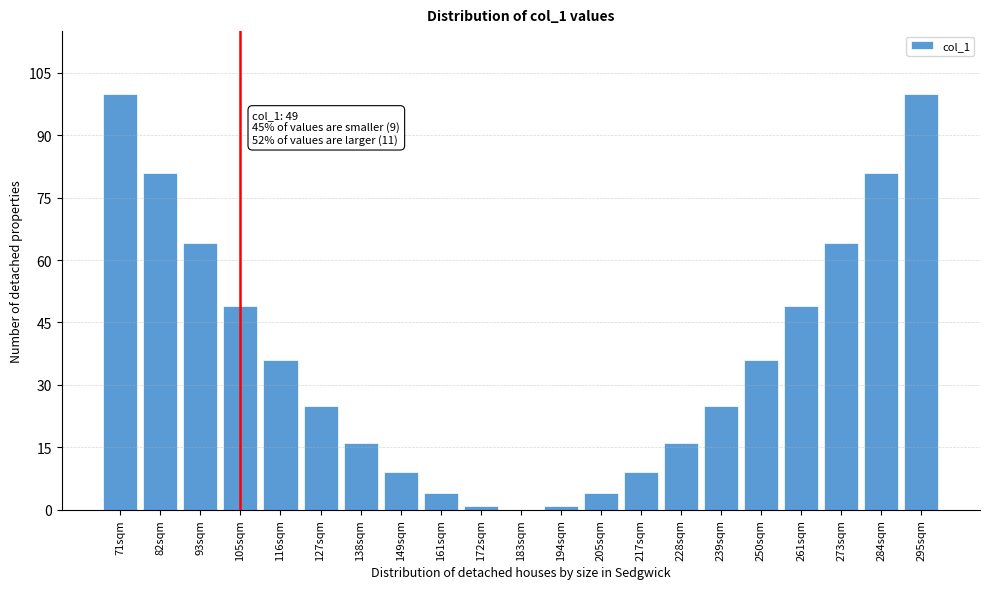

Reading left to right, list all the values displayed in this chart.

71sqm=100	82sqm=81	93sqm=64	105sqm=49	116sqm=36	127sqm=25	138sqm=16	149sqm=9	161sqm=4	172sqm=1	183sqm=0	194sqm=1	205sqm=4	217sqm=9	228sqm=16	239sqm=25	250sqm=36	261sqm=49	273sqm=64	284sqm=81	295sqm=100